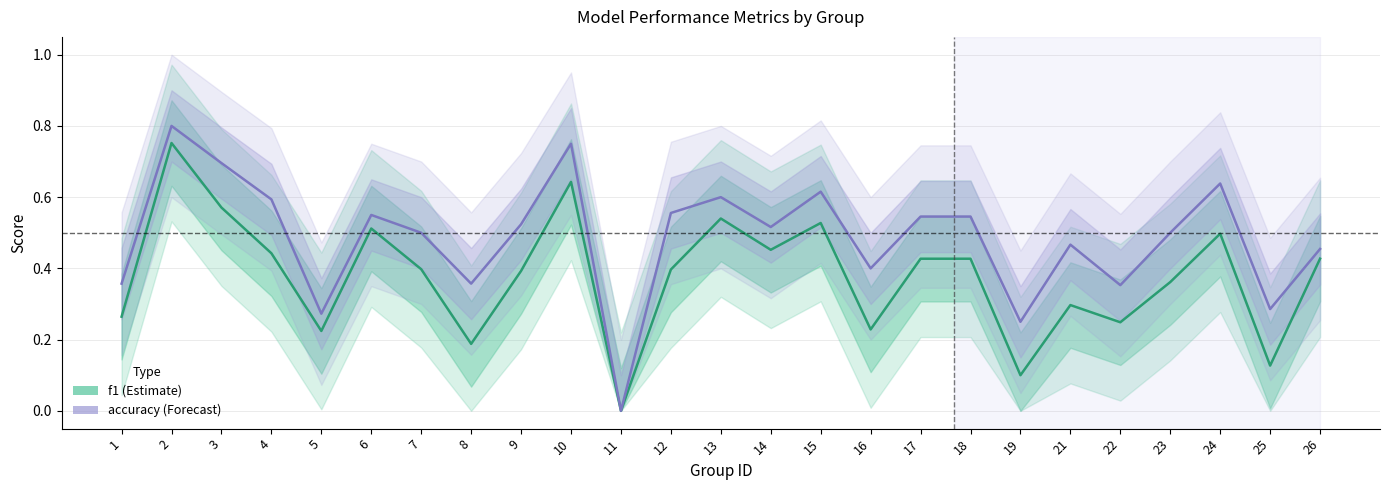

Rank the series by their maximum value, from lowest to highest.

f1, accuracy